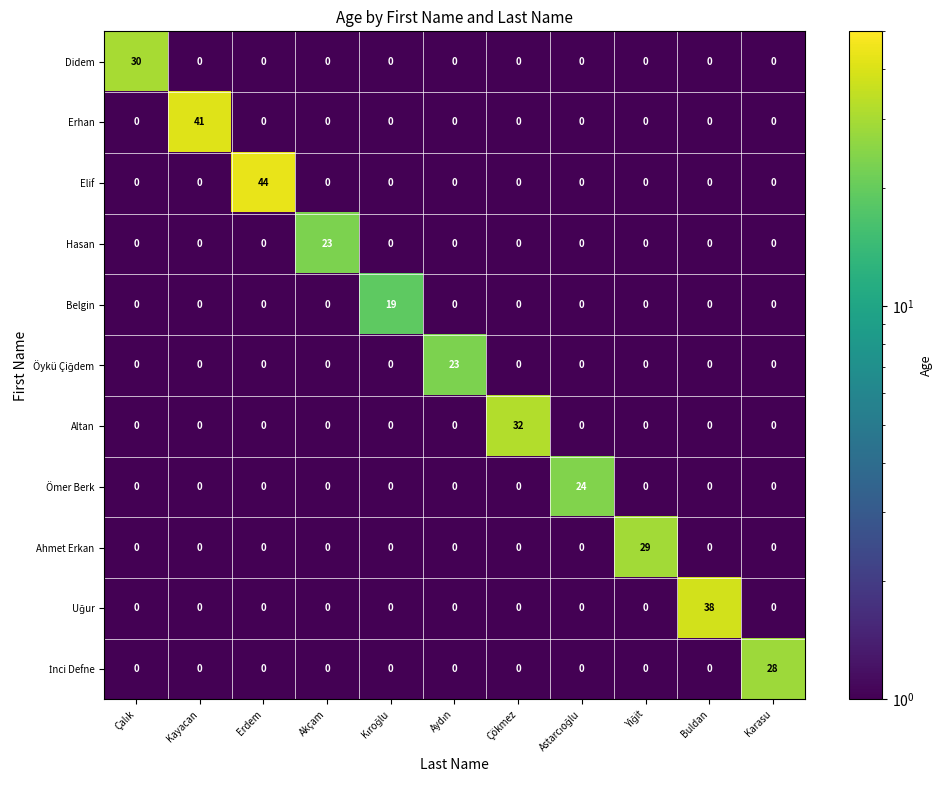

What is the difference between the maximum and minimum values in the Ahmet Erkan series?

29